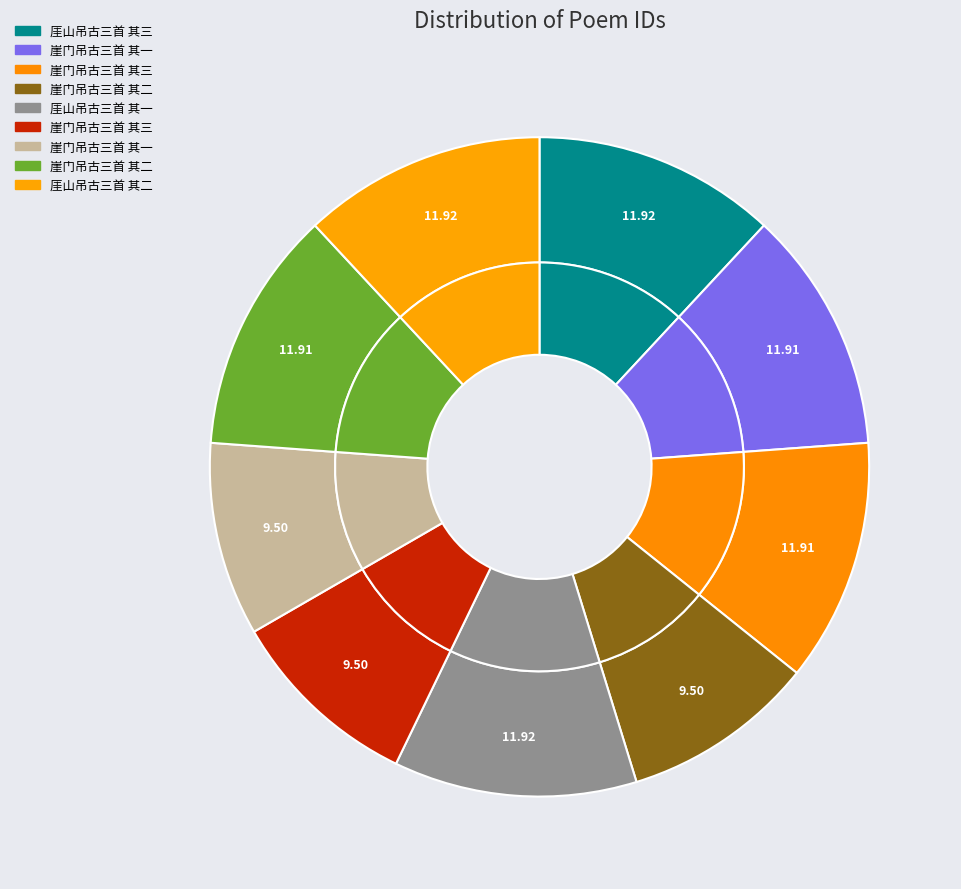

What percentage is the 厓山吊古三首 其三 slice, to the nearest percent?

12%